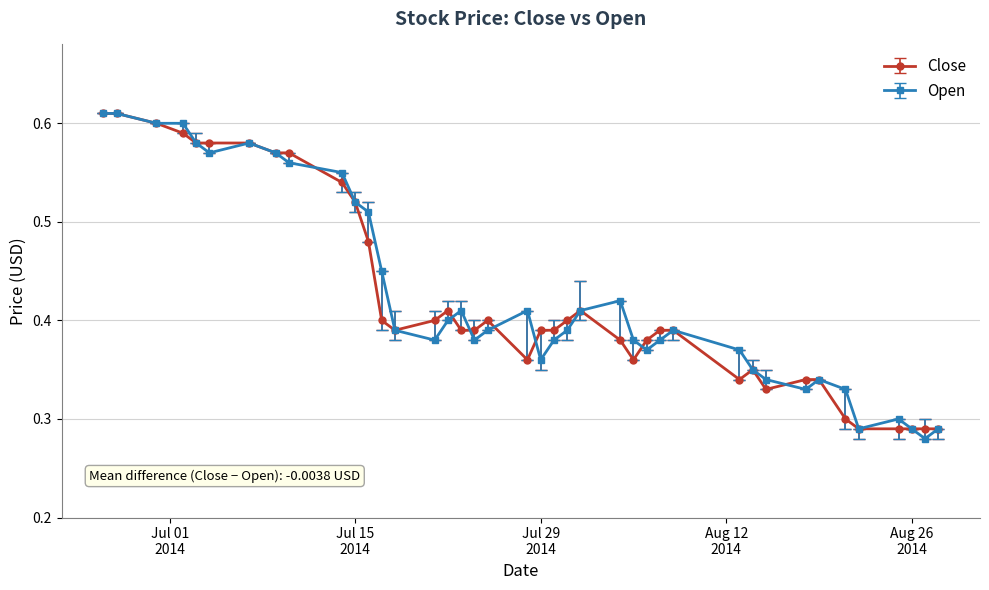

True or false: Close has more than 1 points higher than both neighbors.

True